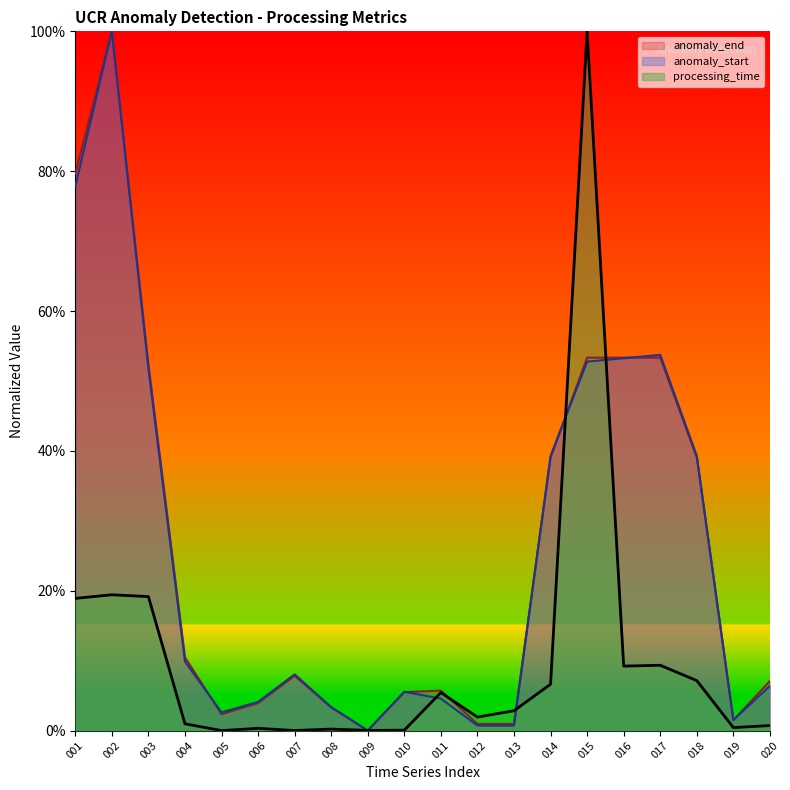

What is the maximum value shown in the chart?

100.0